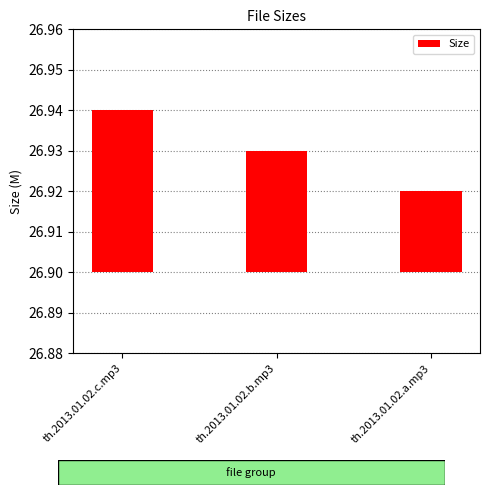

List the labels in order of value, largest first.

th.2013.01.02.c.mp3, th.2013.01.02.b.mp3, th.2013.01.02.a.mp3